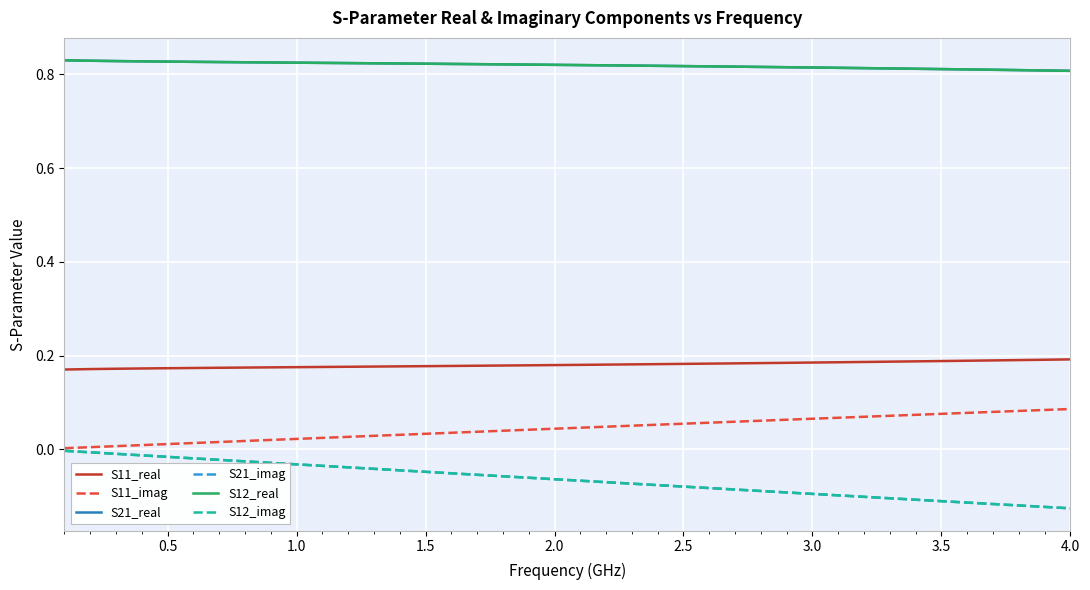

True or false: S12_imag and S21_real cross at least once.

False